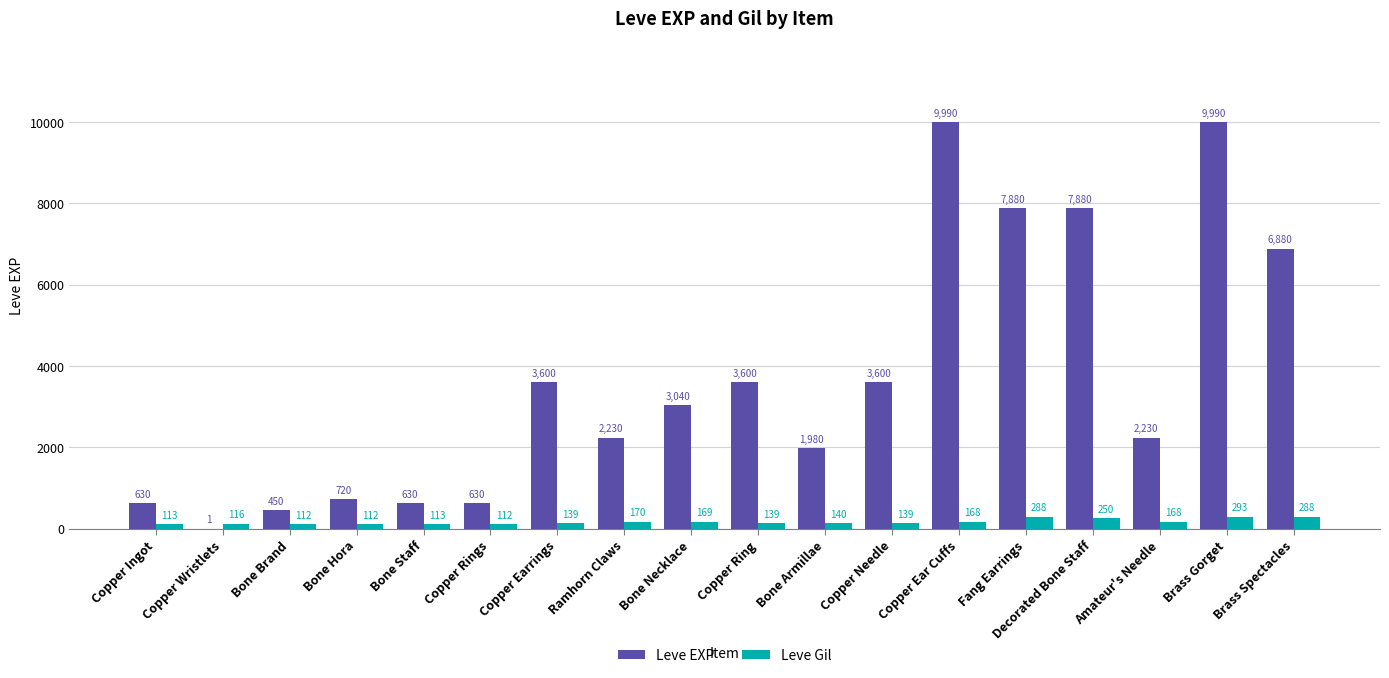

What is the sum of the Leve Gil values at Copper Ring and Bone Necklace?

308